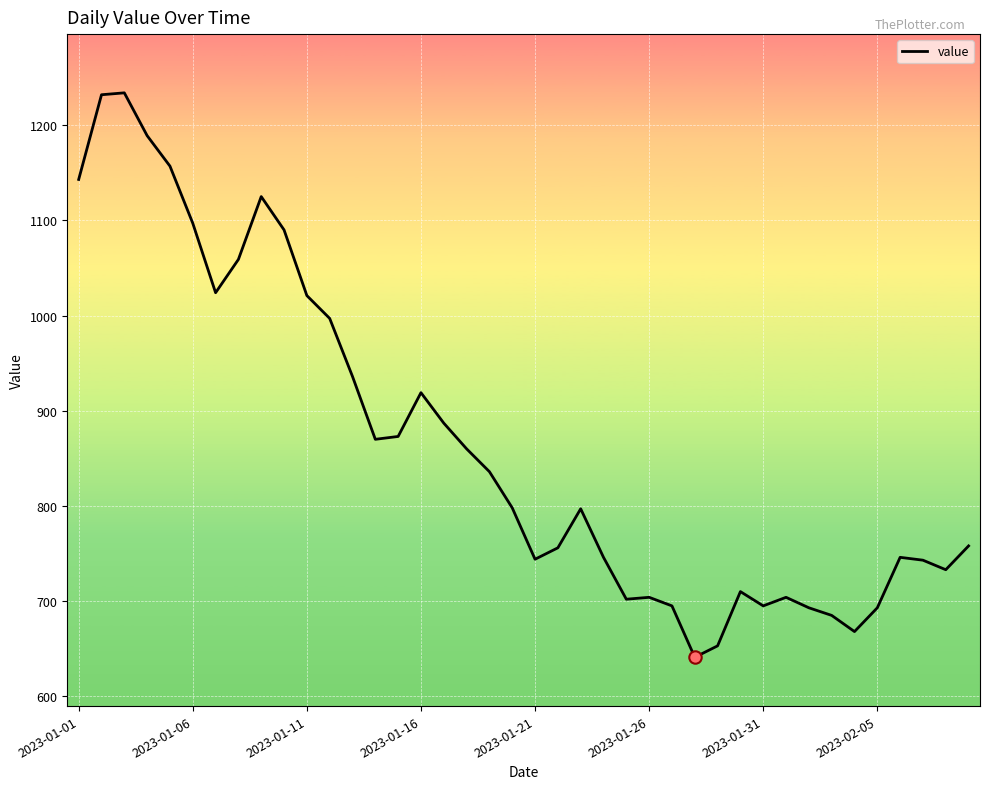

What is the maximum value shown in the chart?

1234